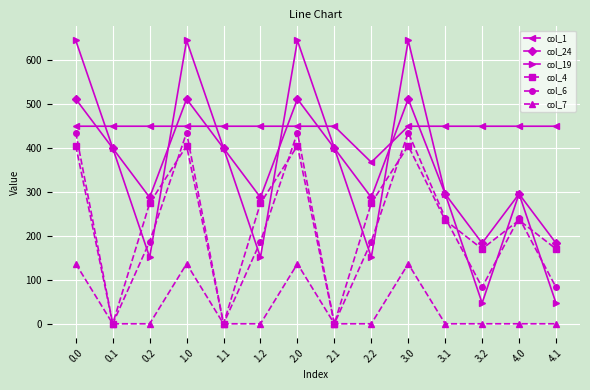

Rank the series at 2.0 from lowest to highest value.

col_7, col_4, col_6, col_1, col_24, col_19